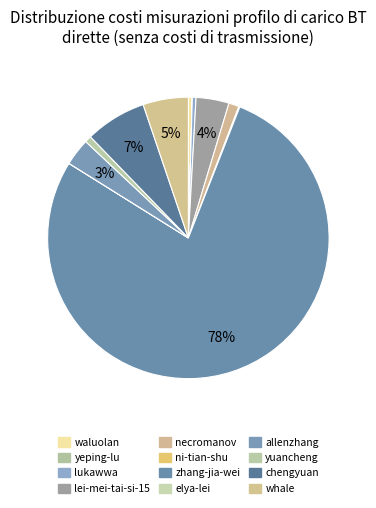

Combined, do necromanov and yuancheng account for over 50%?

No